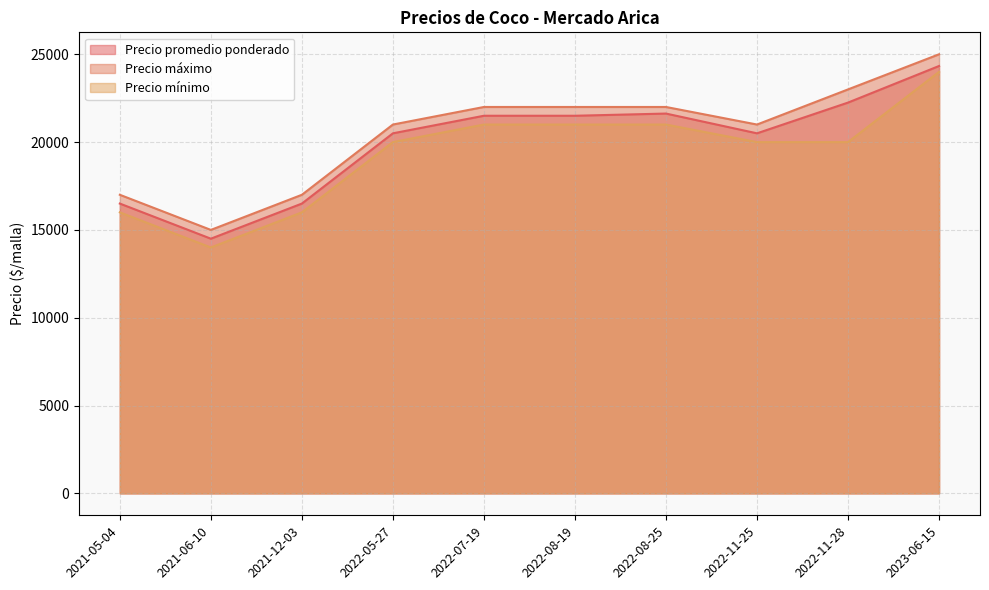

At which category does Precio promedio ponderado reach its first local peak?

2022-08-25